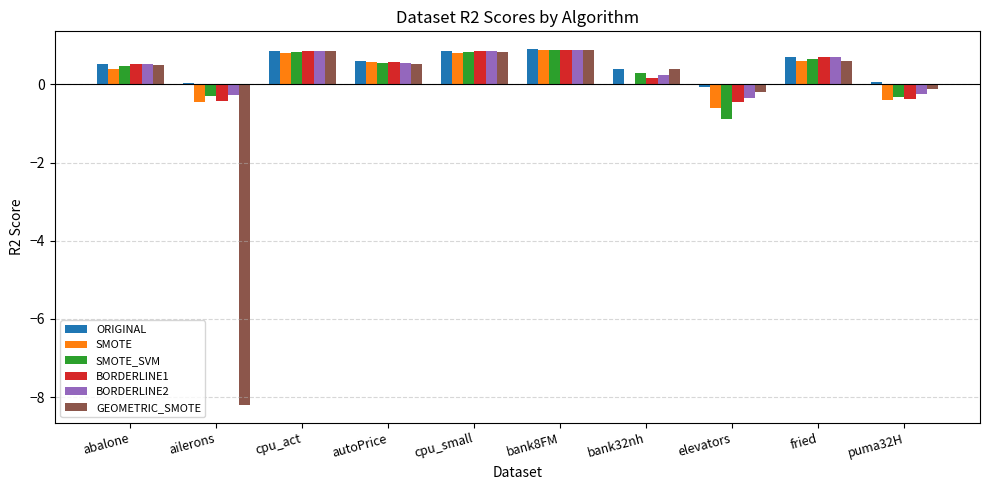

How many categories are shown in the chart?

10